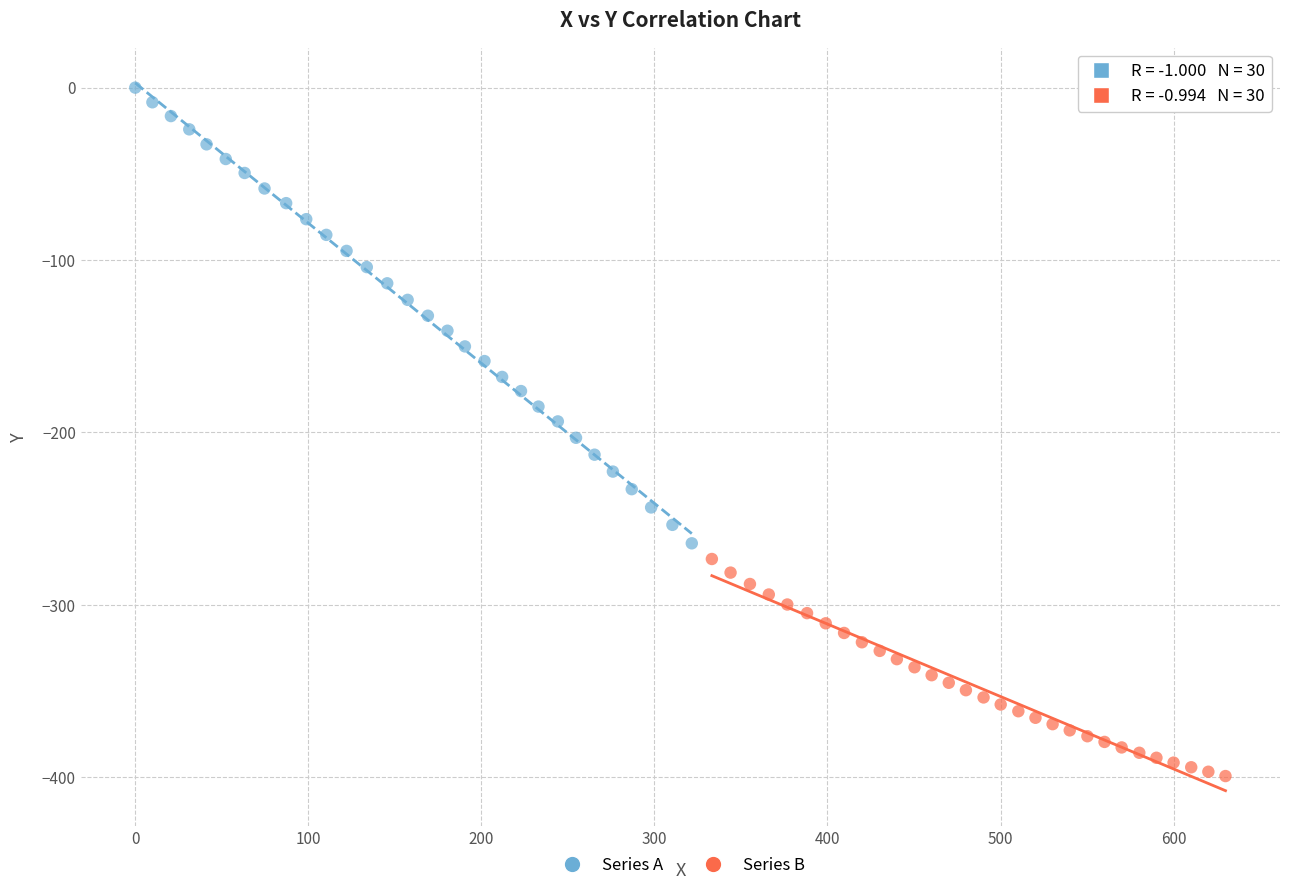

Which series has the largest Y range (max minus min)?

Series A